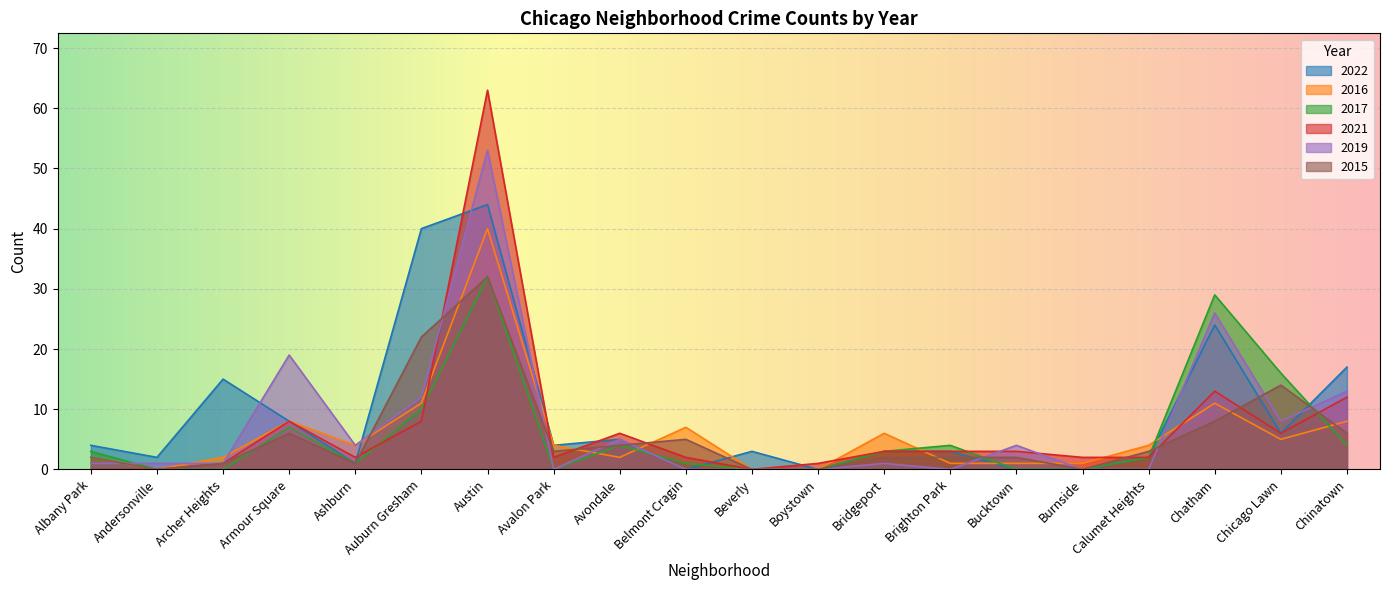

What position from the left is Archer Heights?

3